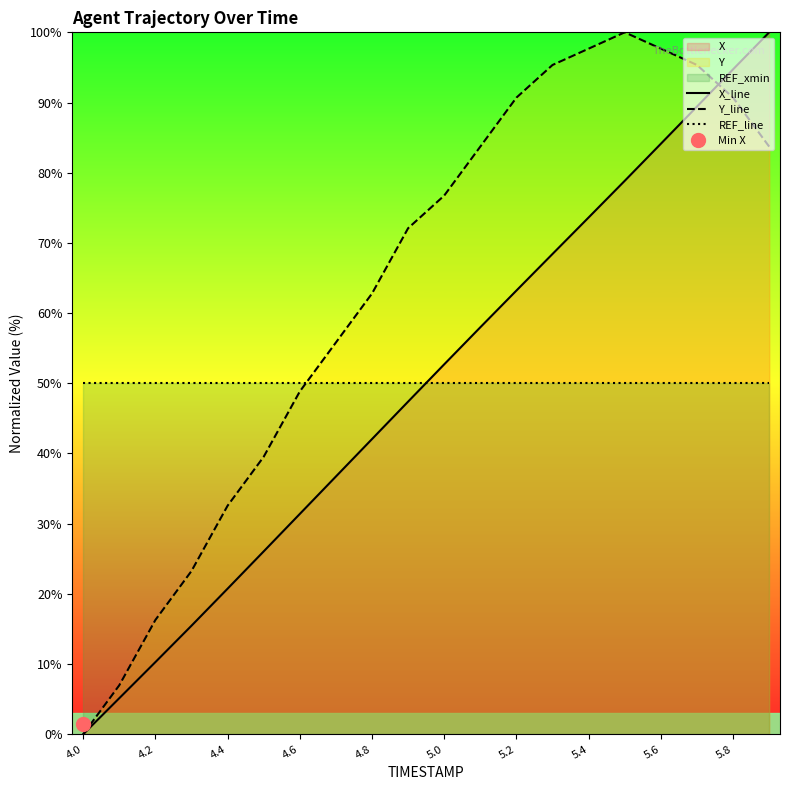

True or false: X_line has a value of 4.9 at 4.4.

False